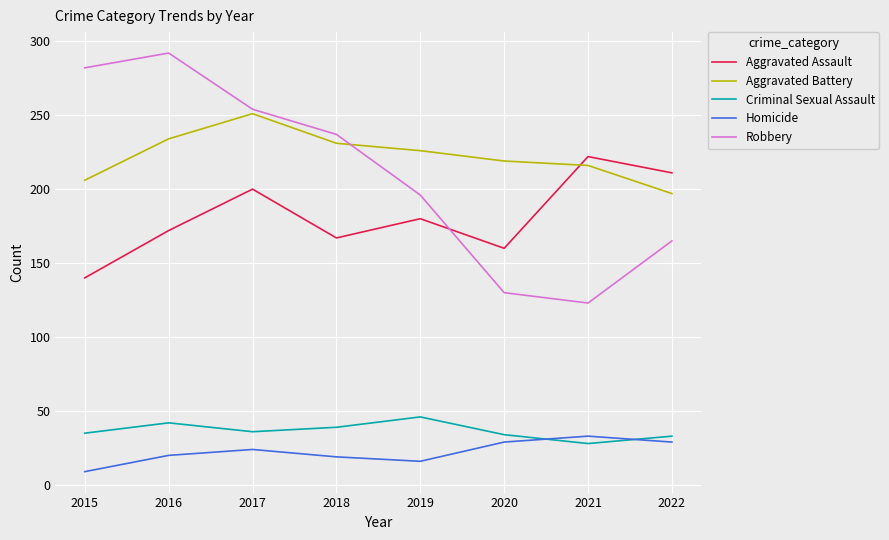

Which series has the largest total across all categories?

Aggravated Battery